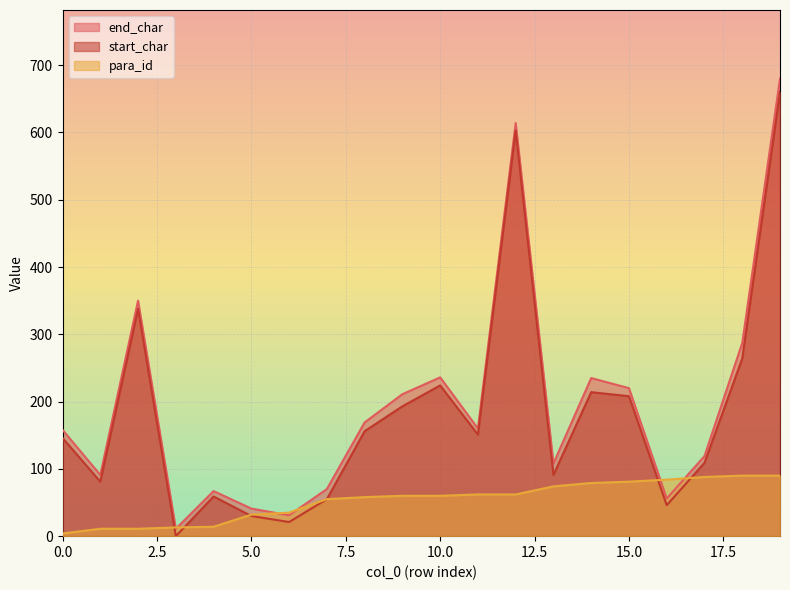

What is the greatest value displayed?

680